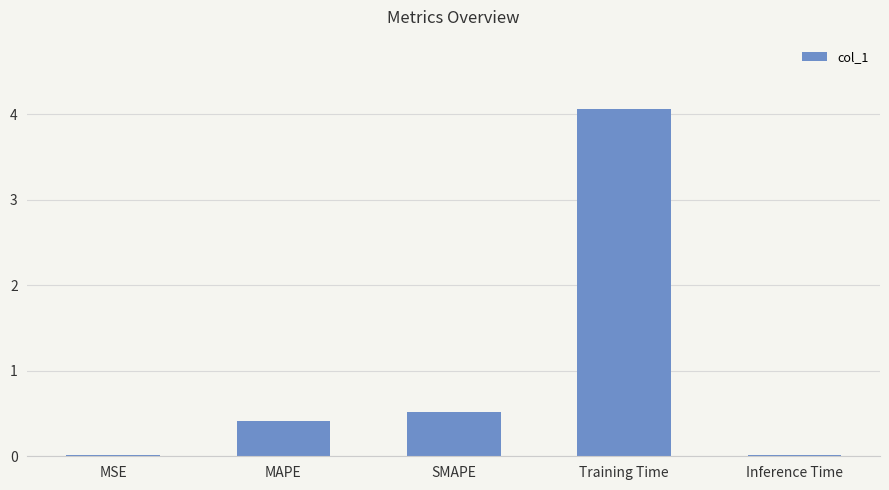

What is the approximate value at MAPE?

0.4